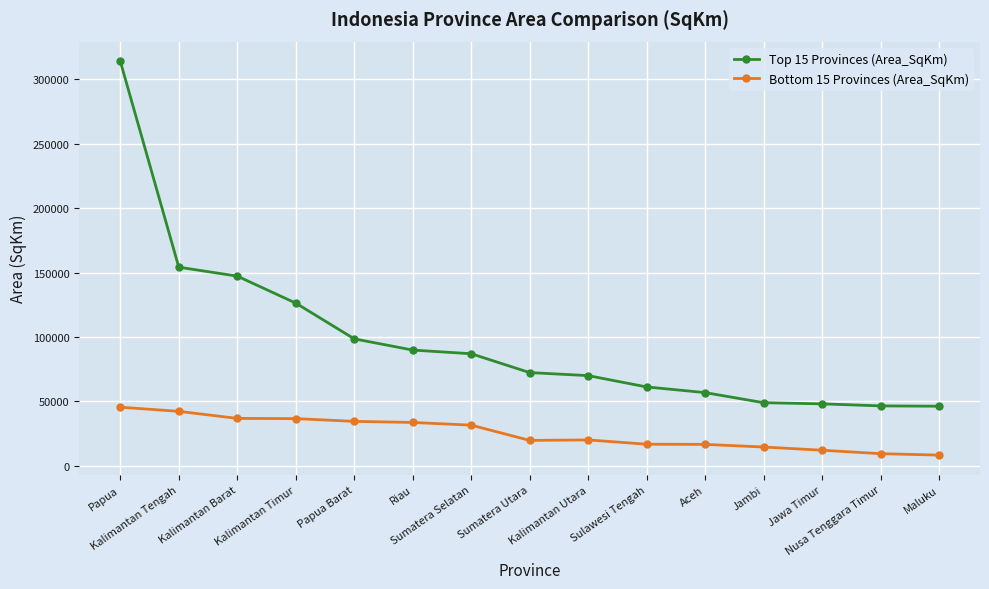

What is the difference between the maximum and minimum values in the Bottom 15 Provinces (Area_SqKm) series?

37214.1